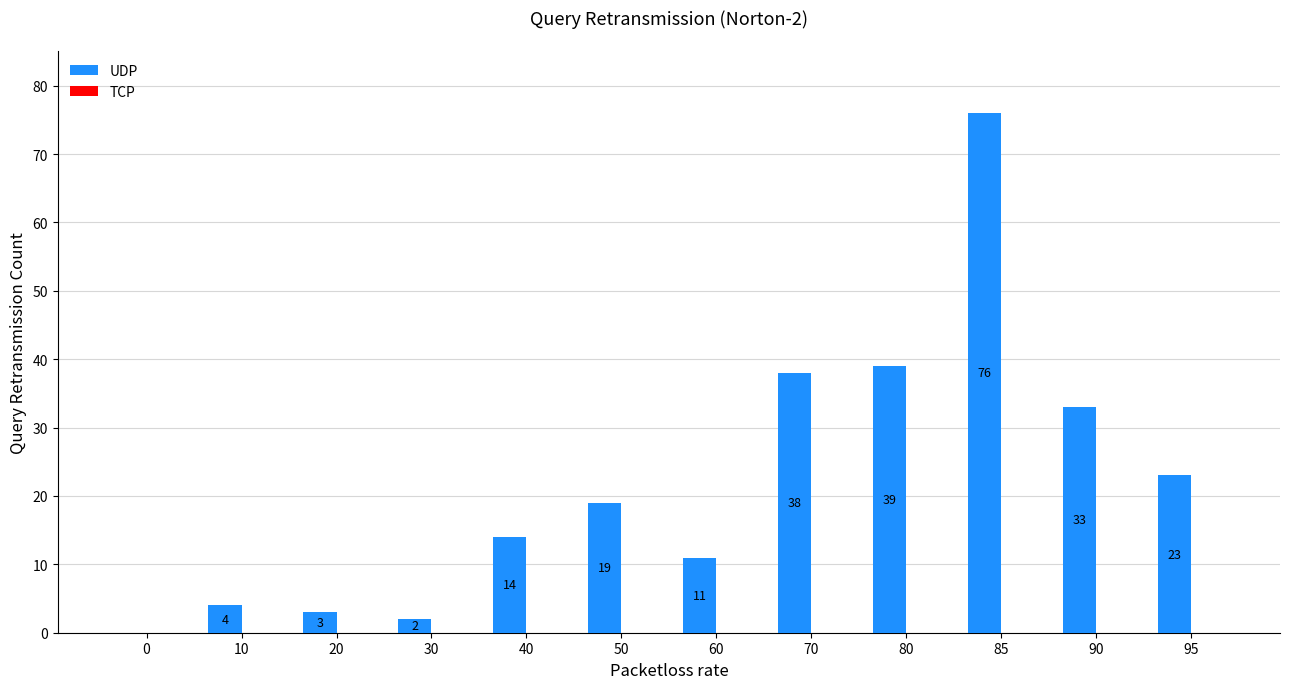

Reading right to left, what are all the values shown in this chart?

95=23	90=33	85=76	80=39	70=38	60=11	50=19	40=14	30=2	20=3	10=4	0=0